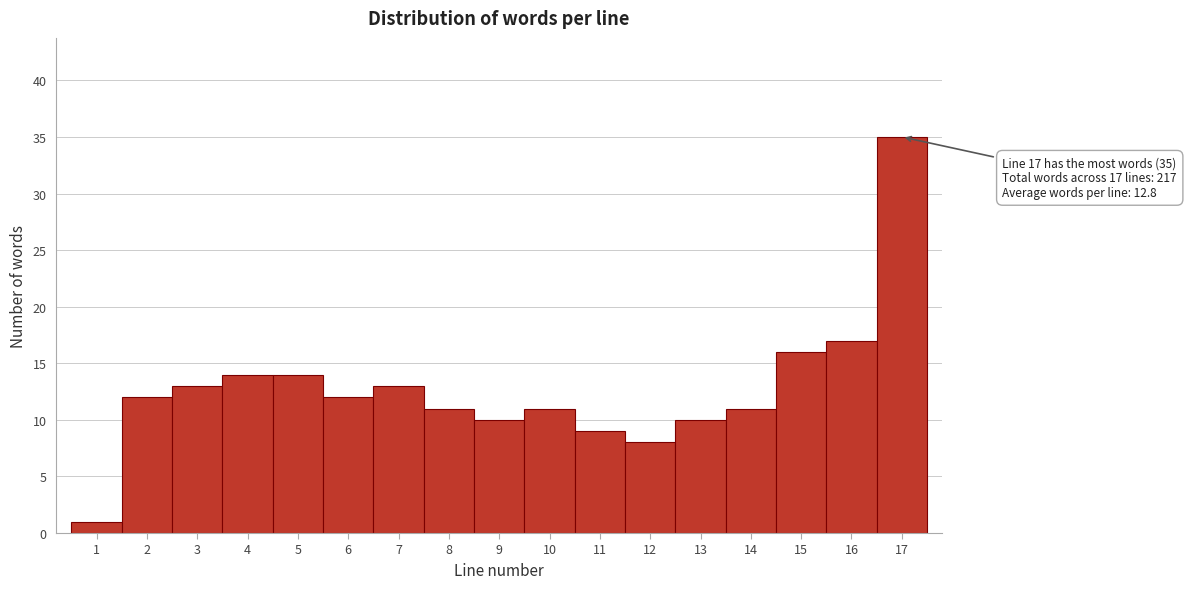

Which range on the x-axis has the tallest bar?

16.5 to 17.5